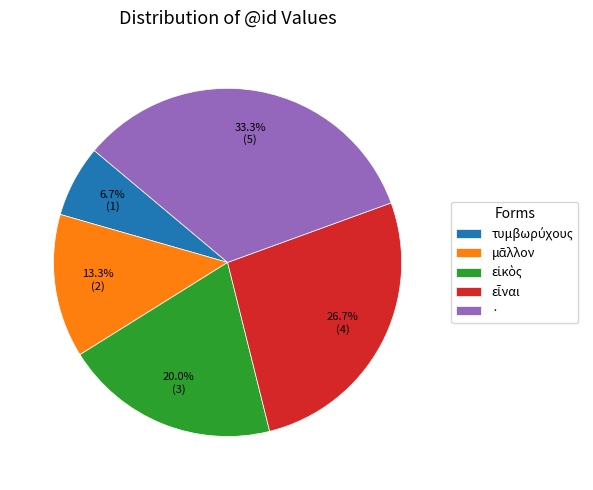

Is there any slice that represents more than half of the pie?

No